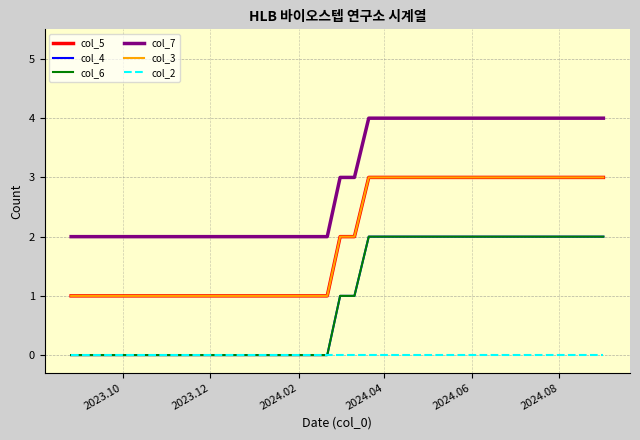

True or false: col_7 and col_2 intersect in this chart.

False